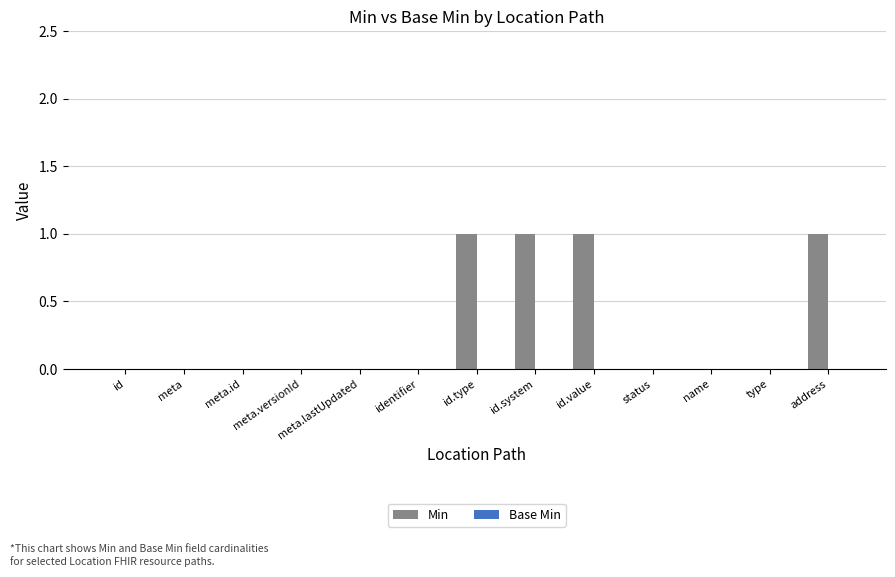

What is the sum of all values?

4